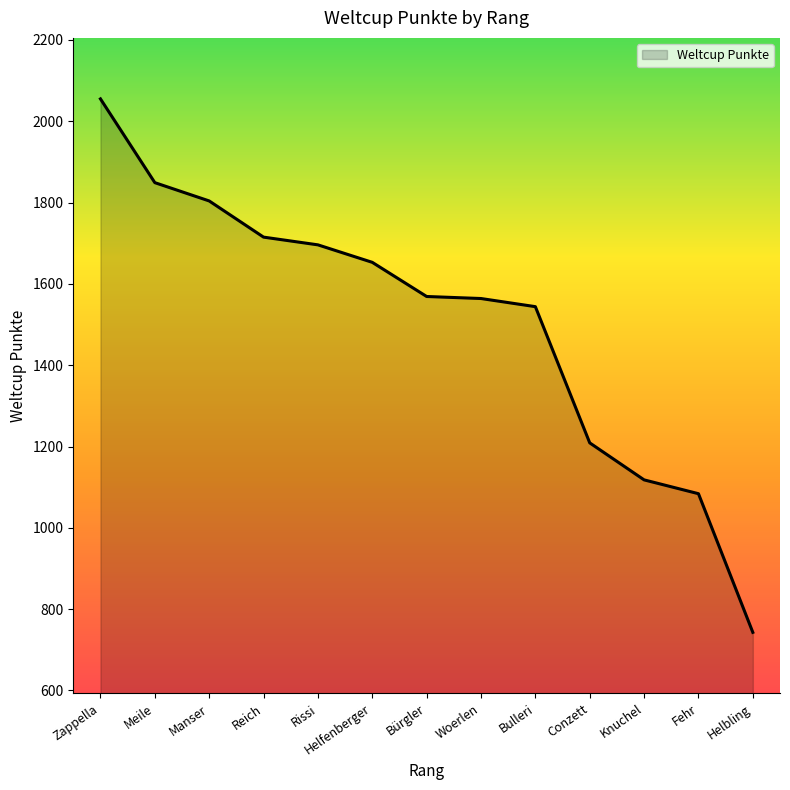

Does the chart have visible grid lines?

No